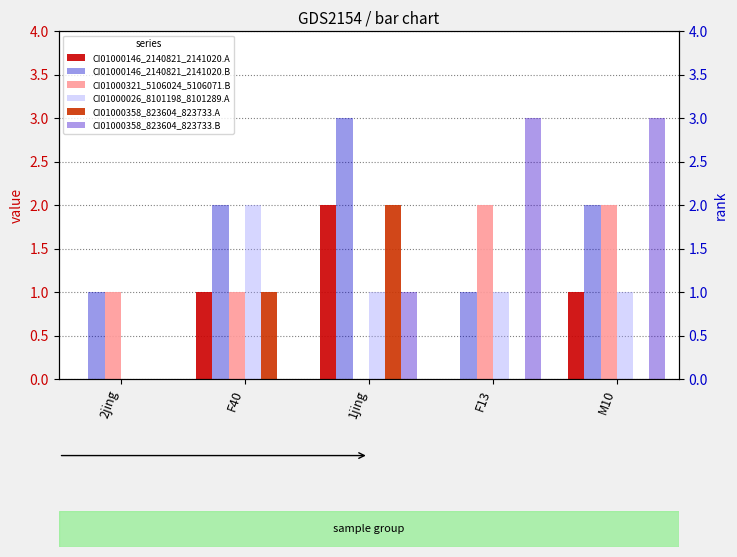

Where is CI01000026_8101198_8101289.A nearest to the value 1?

1jing